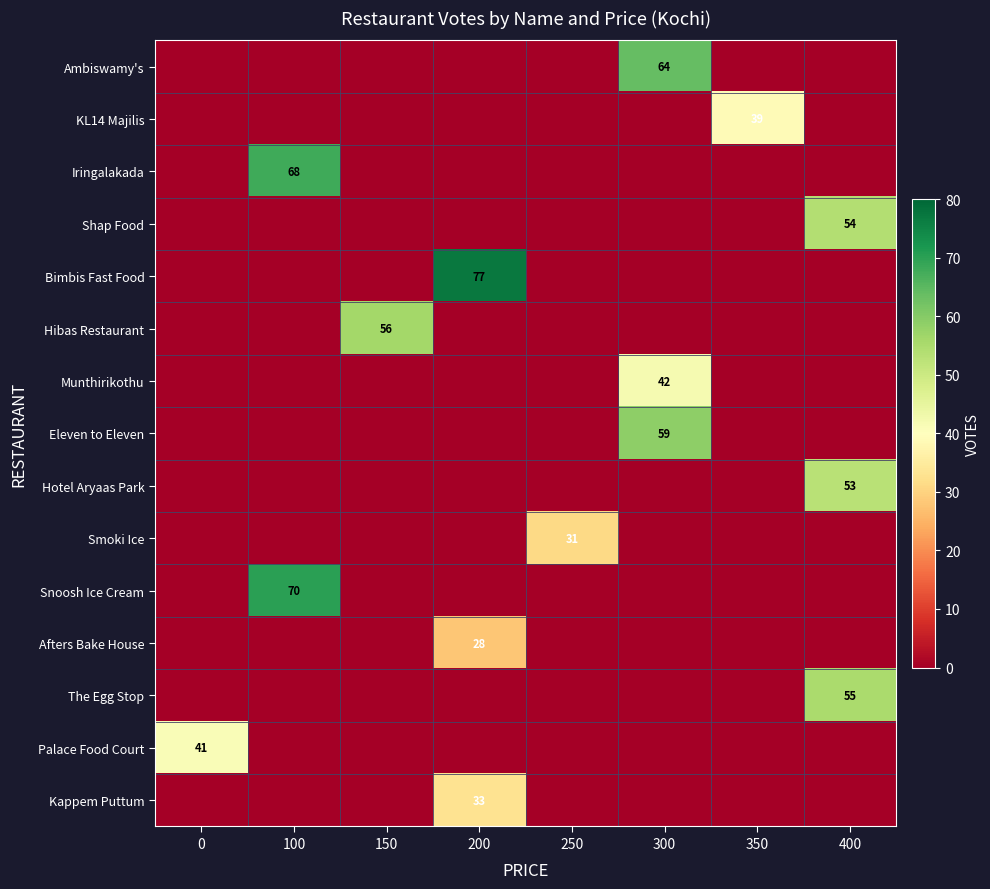

Which series has the largest range (max minus min)?

Bimbis Fast Food